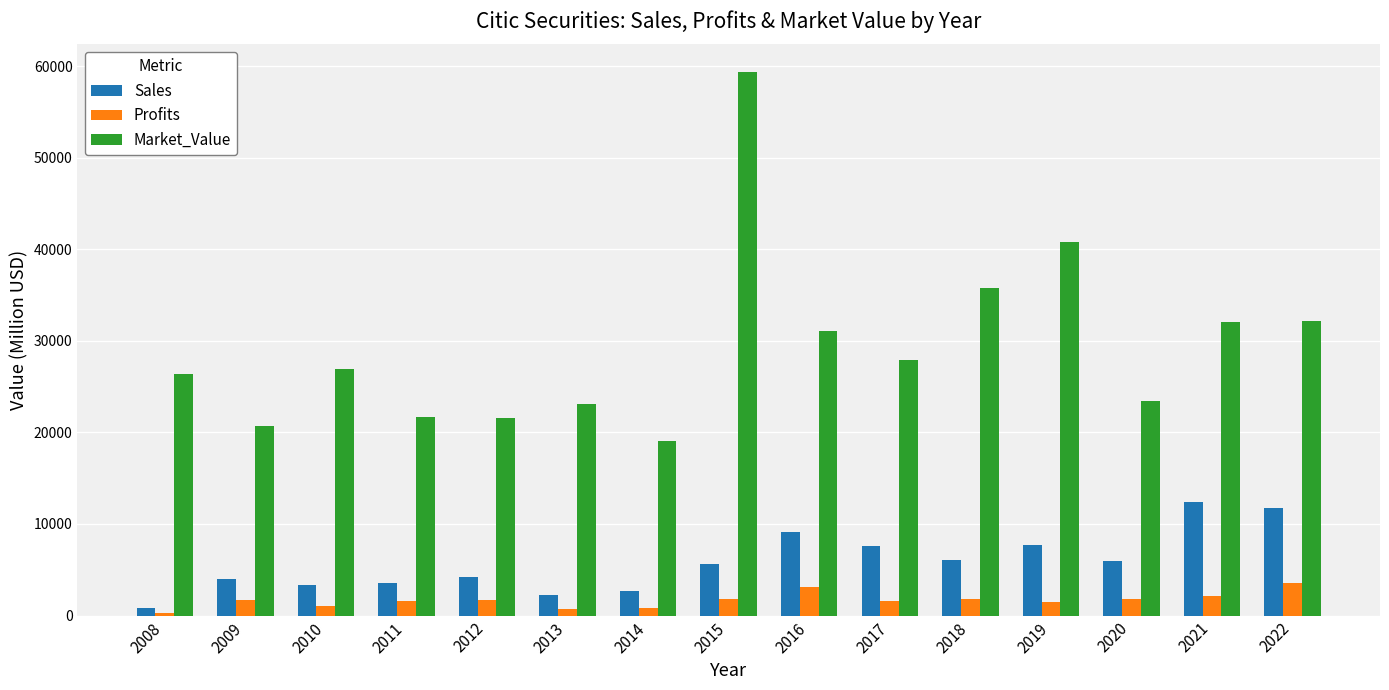

Rank the series by their maximum value, from highest to lowest.

Market_Value, Sales, Profits